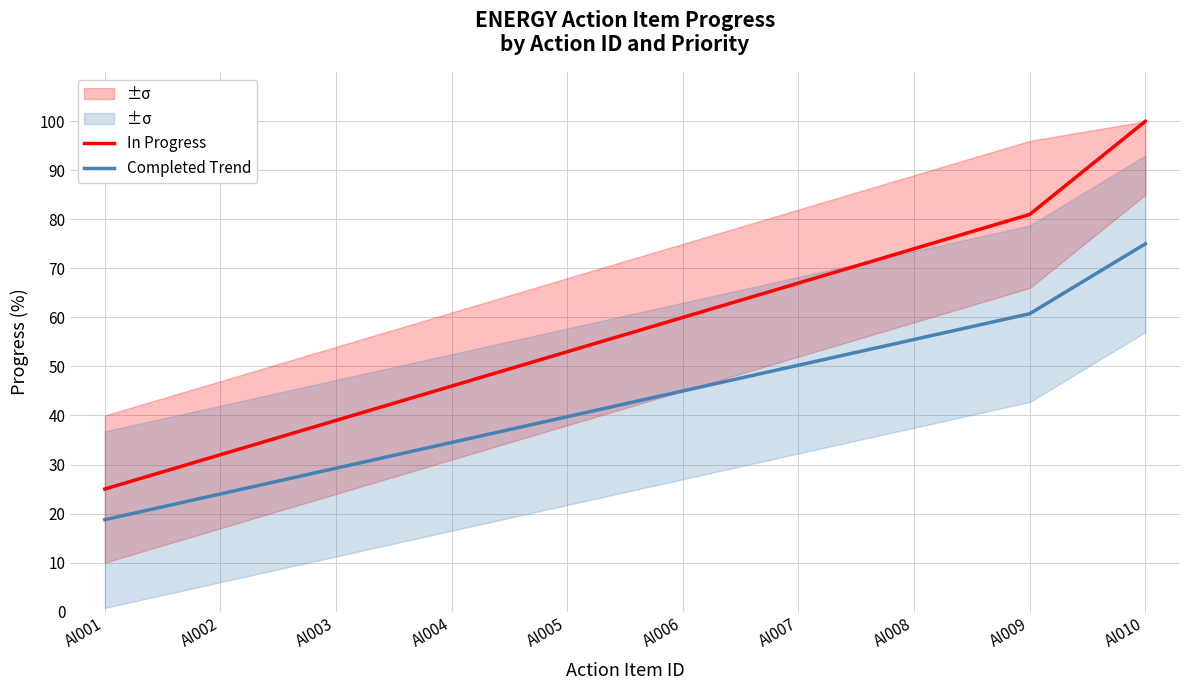

True or false: In Progress and Completed Trend cross at least once.

False